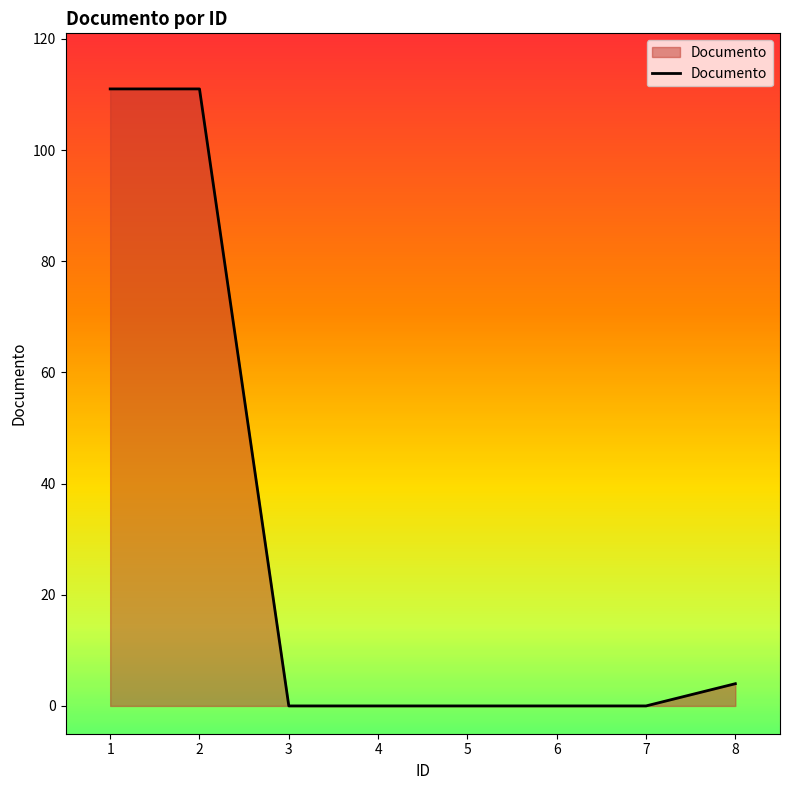

What is the change in value from 7 to 8?

+4